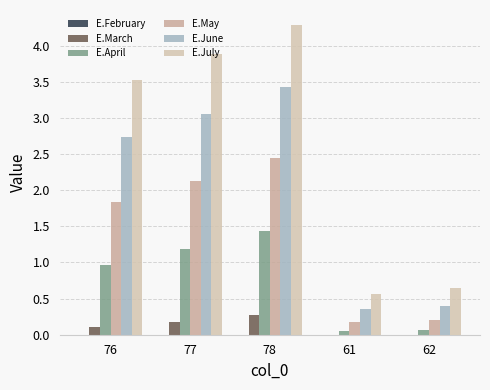

What is the sum of the E.March values at 78 and 77?

0.4